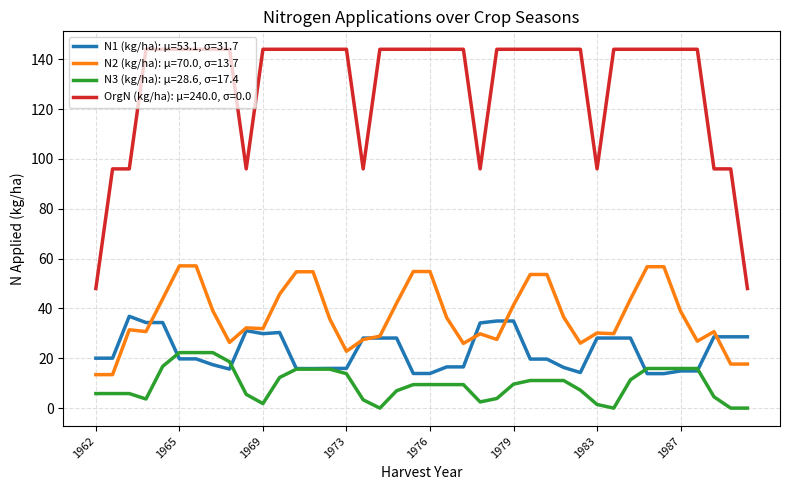

List the series in order of their peak value, highest first.

OrgN (kg/ha): μ=240.0, σ=0.0, N2 (kg/ha): μ=70.0, σ=13.7, N1 (kg/ha): μ=53.1, σ=31.7, N3 (kg/ha): μ=28.6, σ=17.4